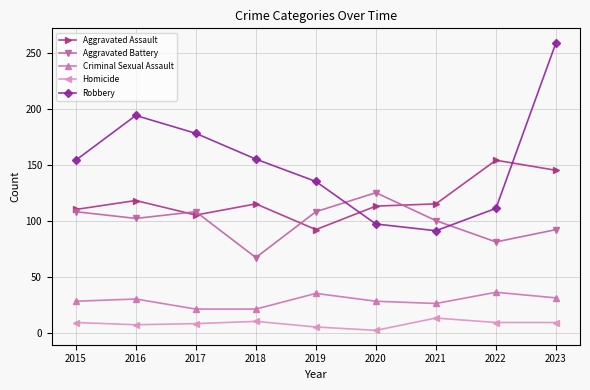

What is the approximate value of Aggravated Battery at 2019, to the nearest 10?

110